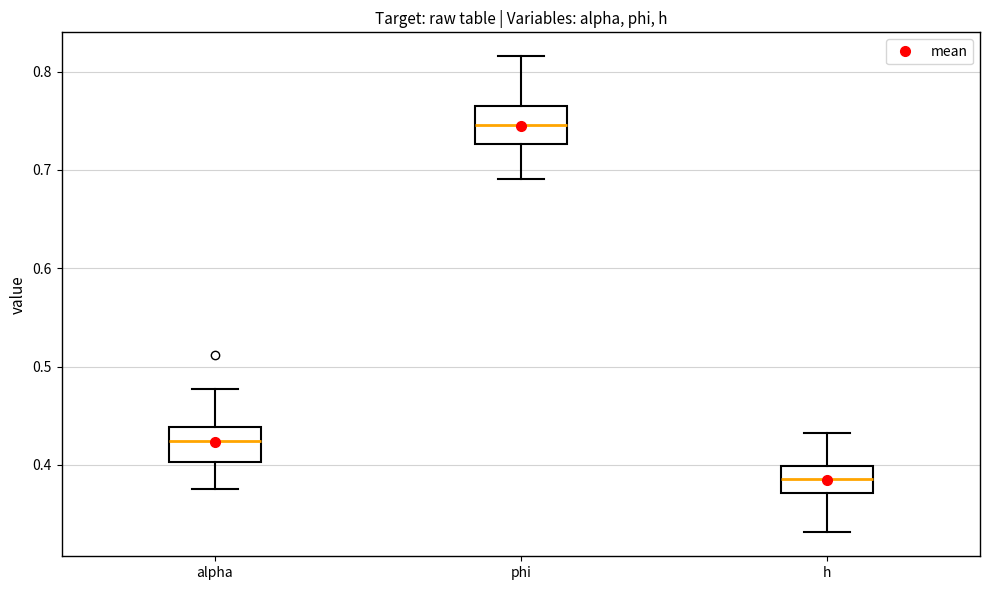

Where does the upper whisker of the box for alpha end on the y-axis? The values are not printed on the chart, so give them approximately, as read against the axis.

0.48